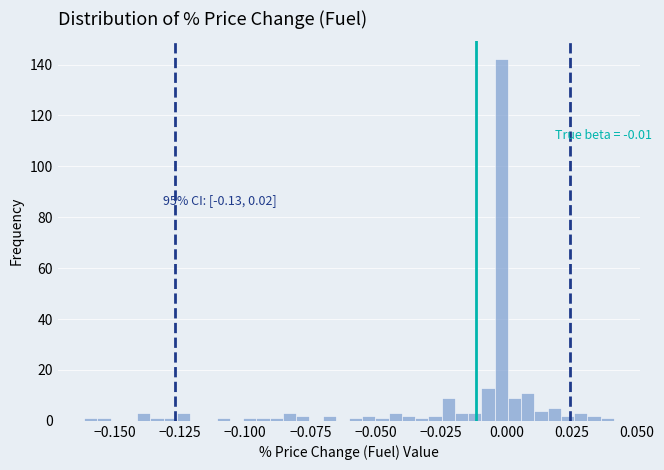

Read against the x-axis, roughly where is the centre of the tallest bar?

0.000